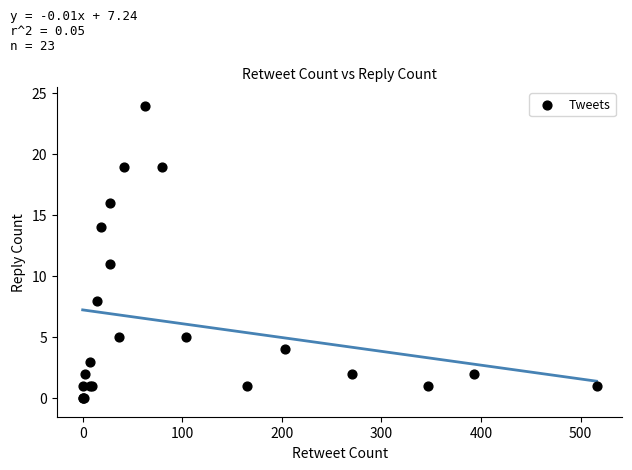

What Y value in the scatter plot is closest to 12?

11